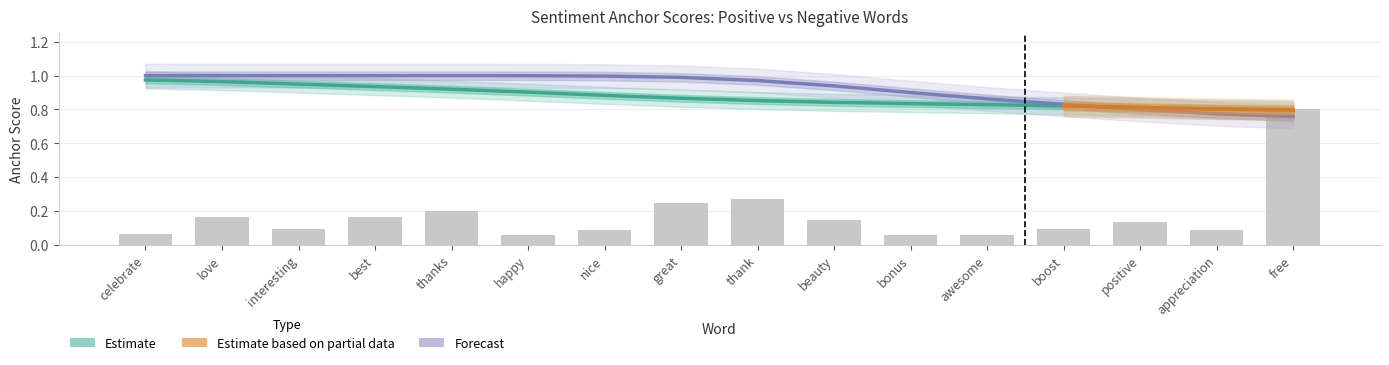

Between free and positive, which is larger?

positive